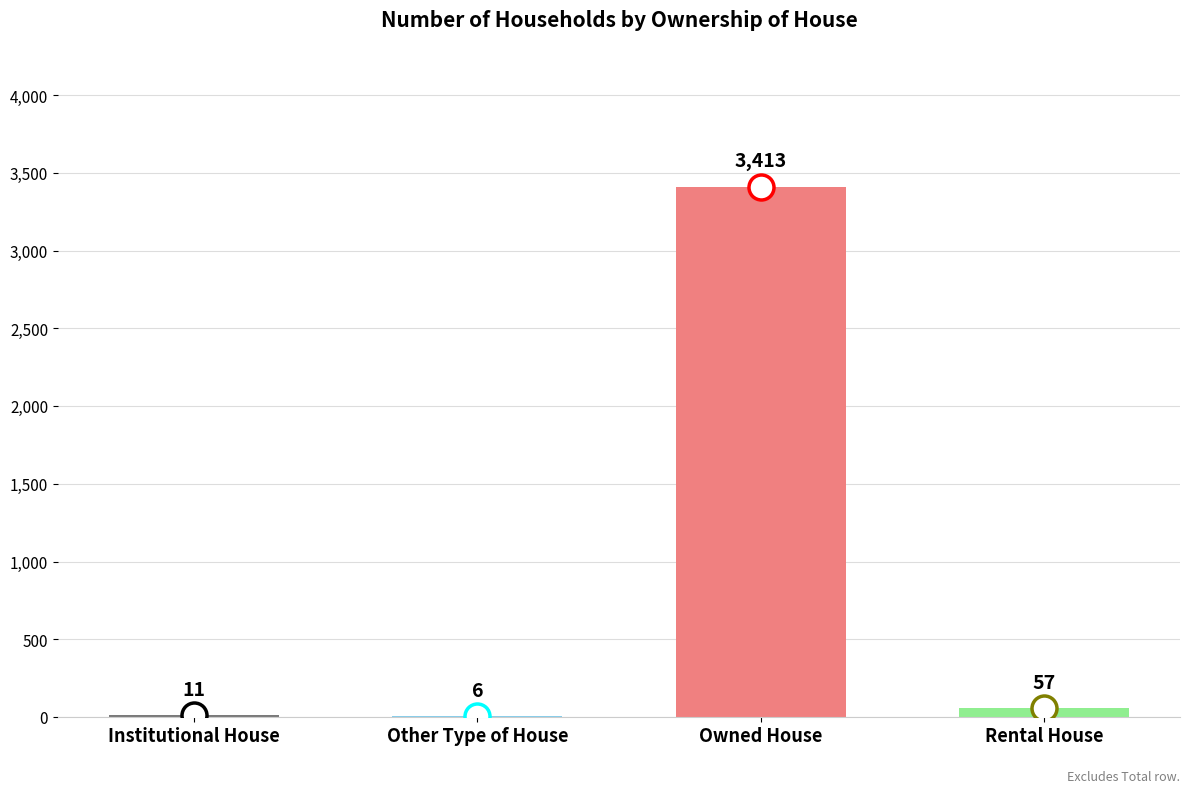

What is the sum of the values at Rental House and Other Type of House?

63